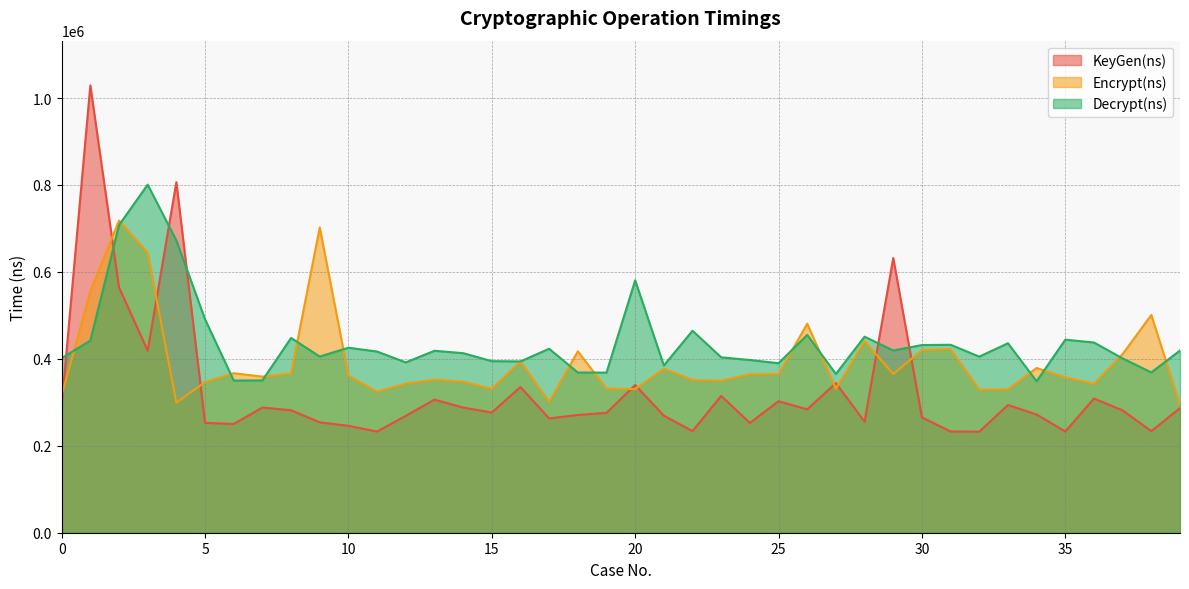

Rank the series by their maximum value, from lowest to highest.

Encrypt(ns), Decrypt(ns), KeyGen(ns)